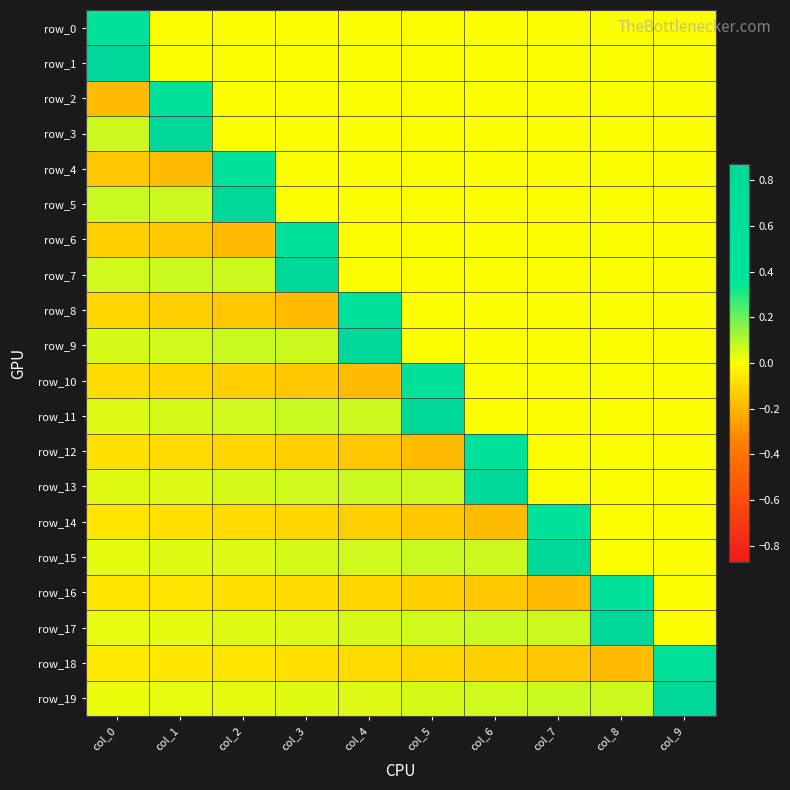

What is the minimum value shown in the chart?

-0.2